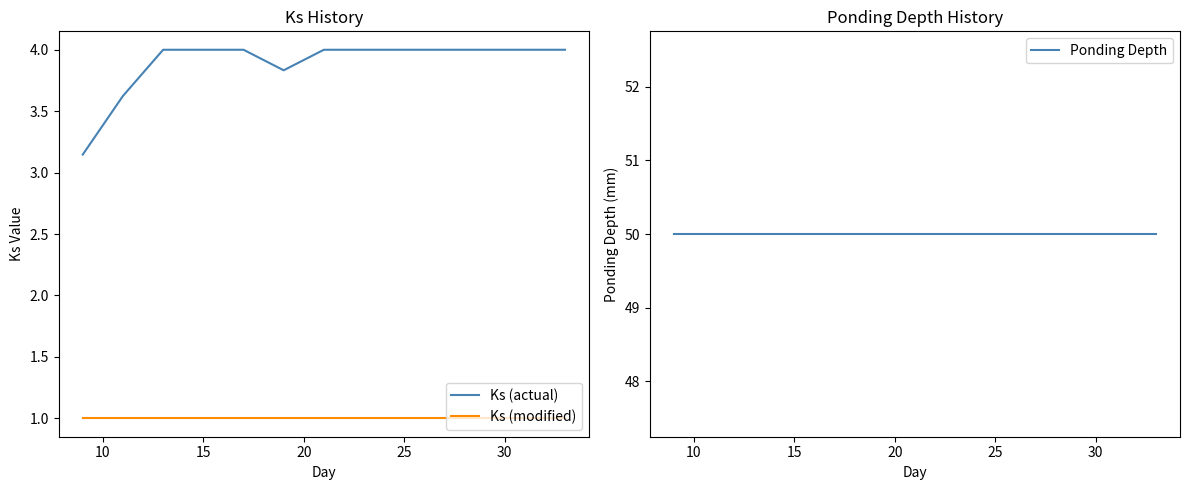

Does the chart display data point markers on the line(s)?

No